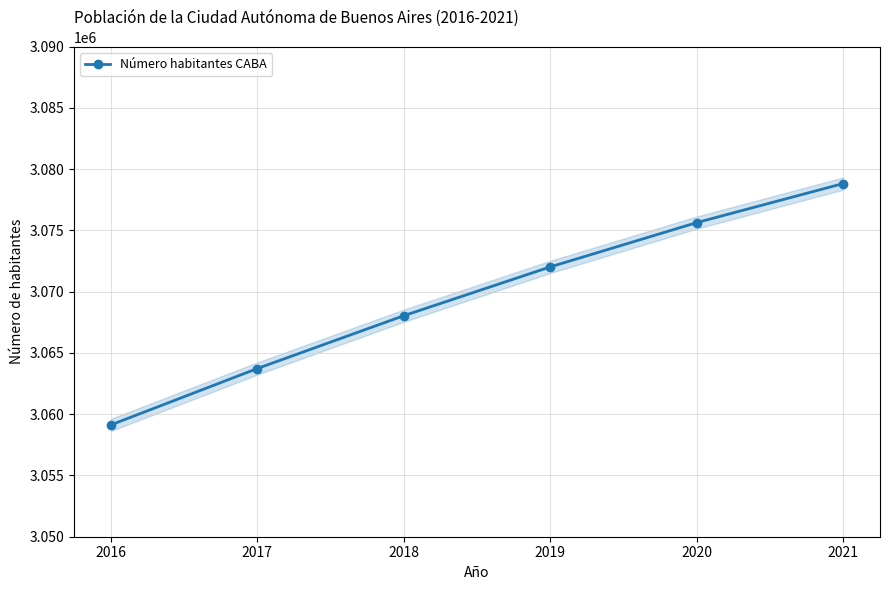

What is the sum of the values at 2019 and 2018?

6140072